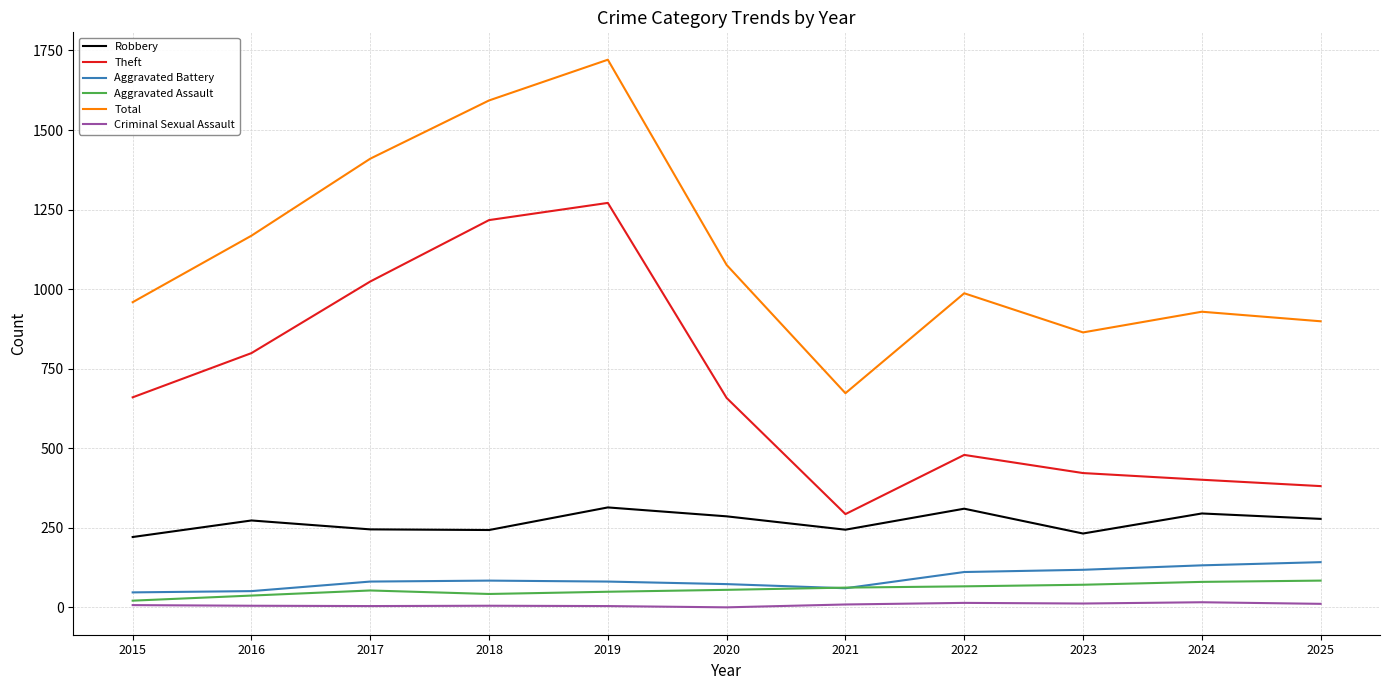

List the series in order of their peak value, lowest first.

Criminal Sexual Assault, Aggravated Assault, Aggravated Battery, Robbery, Theft, Total